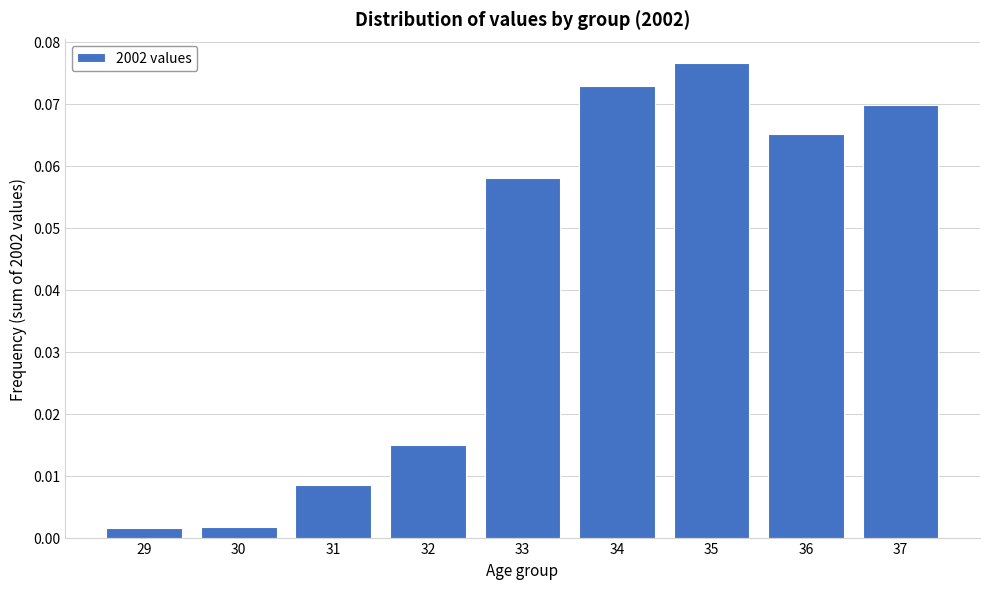

Which label corresponds to the largest value in the chart?

35